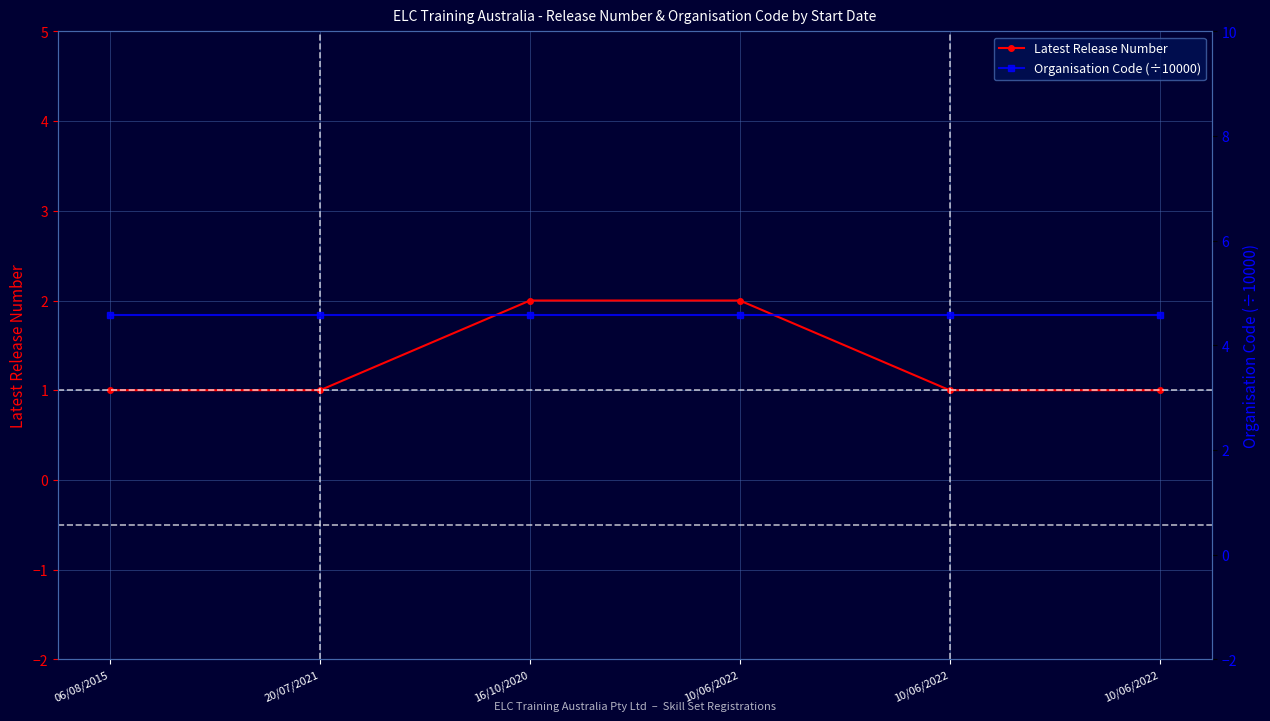

Does the chart display data point markers on the line(s)?

Yes